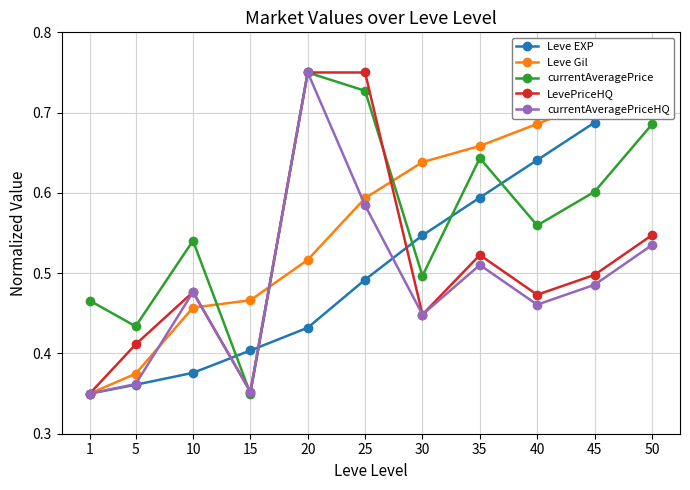

Count the number of categories in the chart.

11